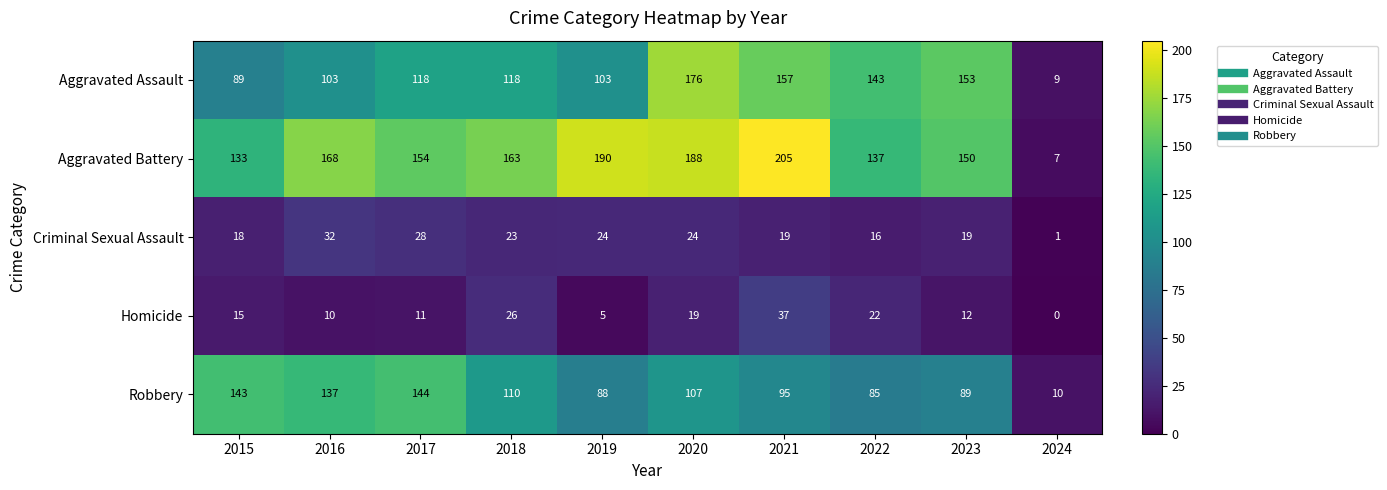

At which label is Homicide closest to 18?

2020